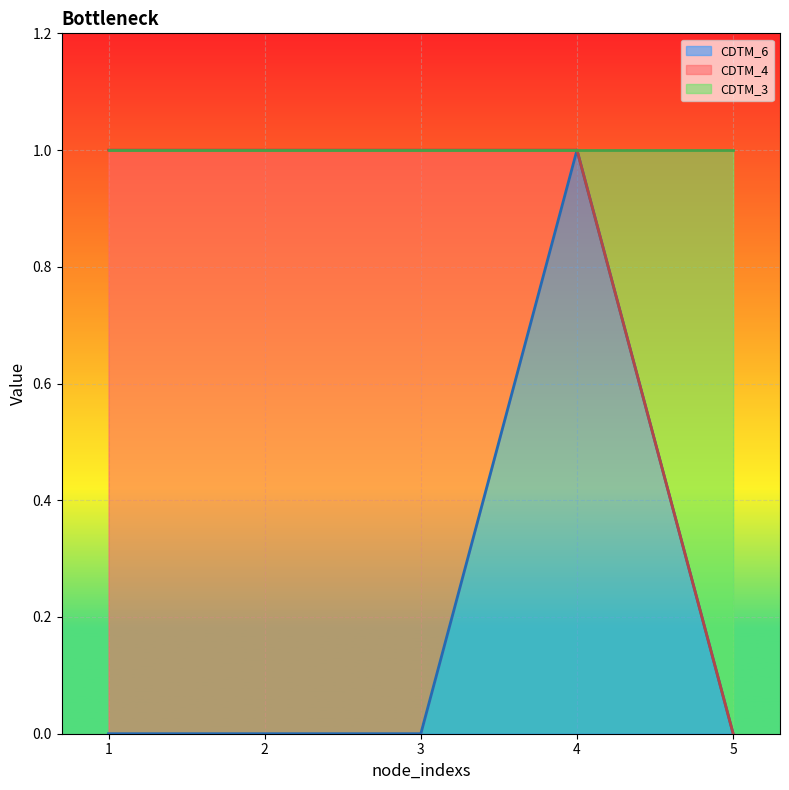

How many values in the CDTM_6 series exceed 0?

1